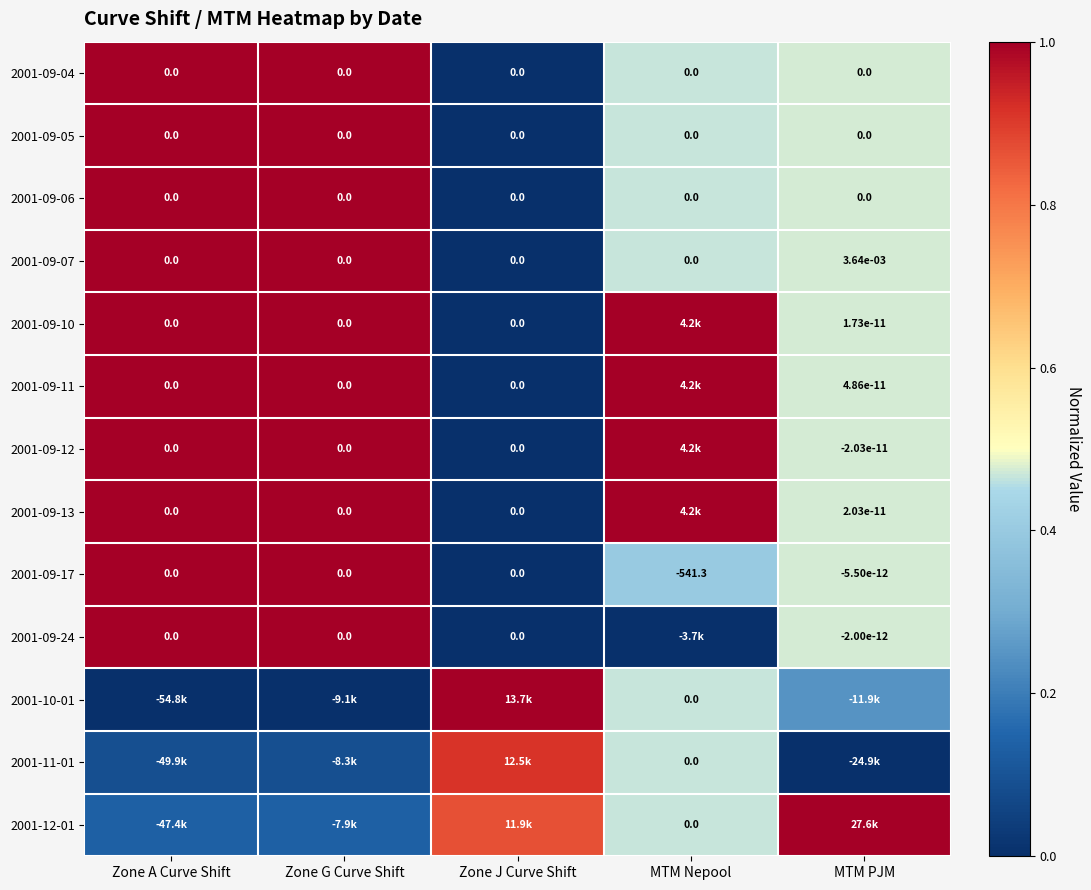

What is the difference between the highest and lowest values at MTM PJM?

1.0